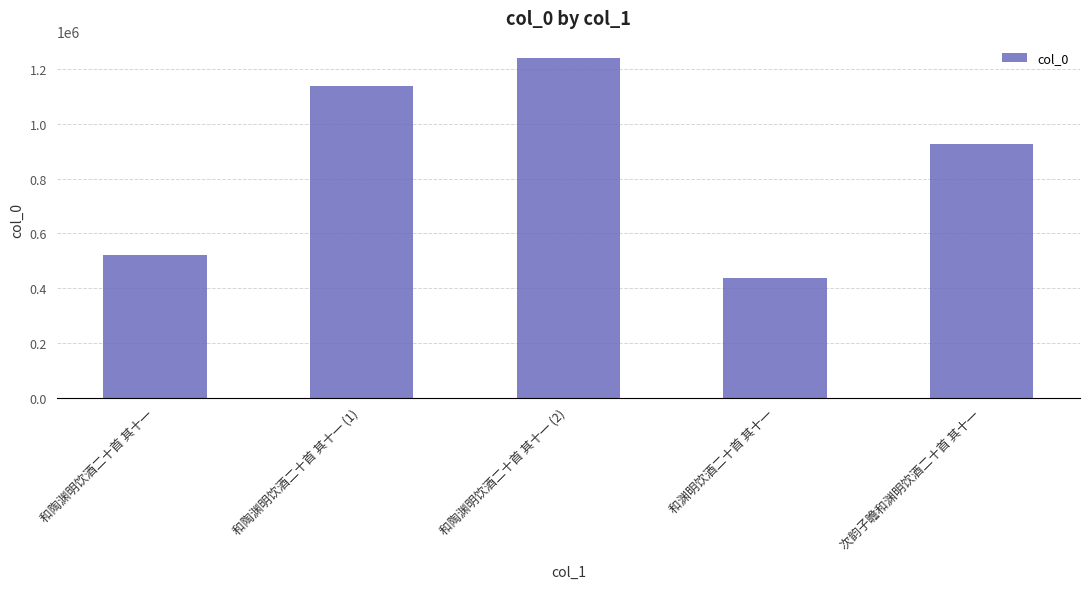

What is the label of the 2nd bar from the left?

和陶渊明饮酒二十首 其十一 (1)